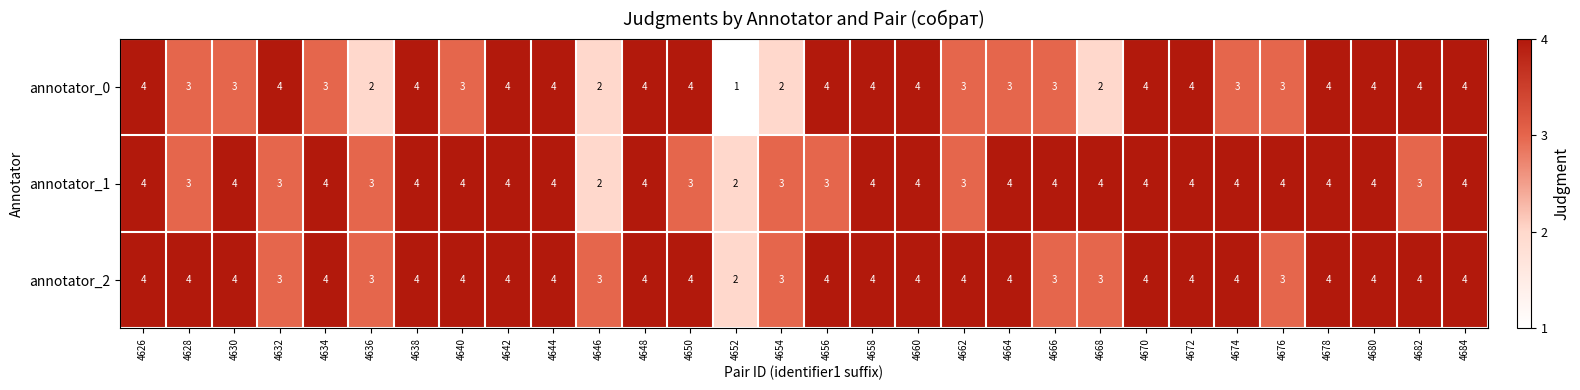

The value of annotator_1 at 4662 is 3. True or false?

True